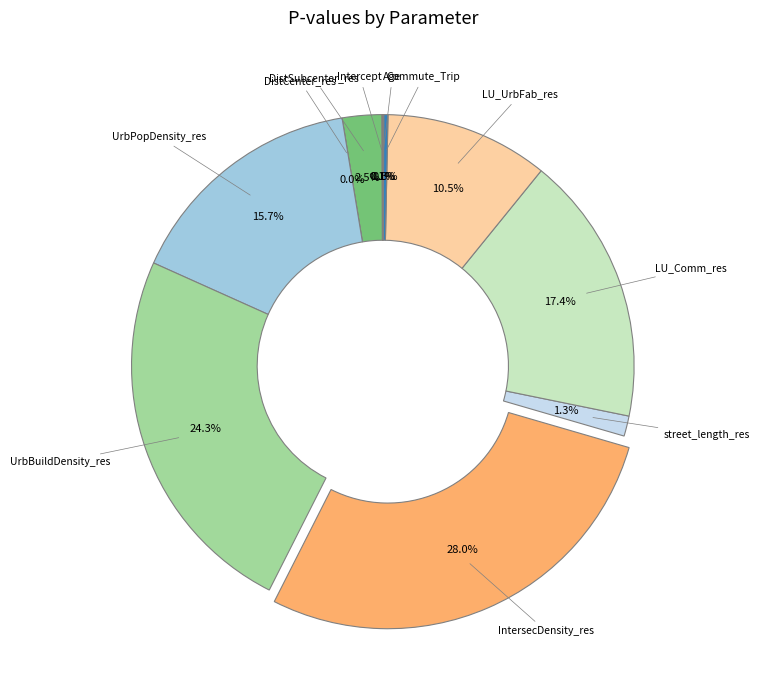

To the nearest percent, what is the average slice percentage?

9%